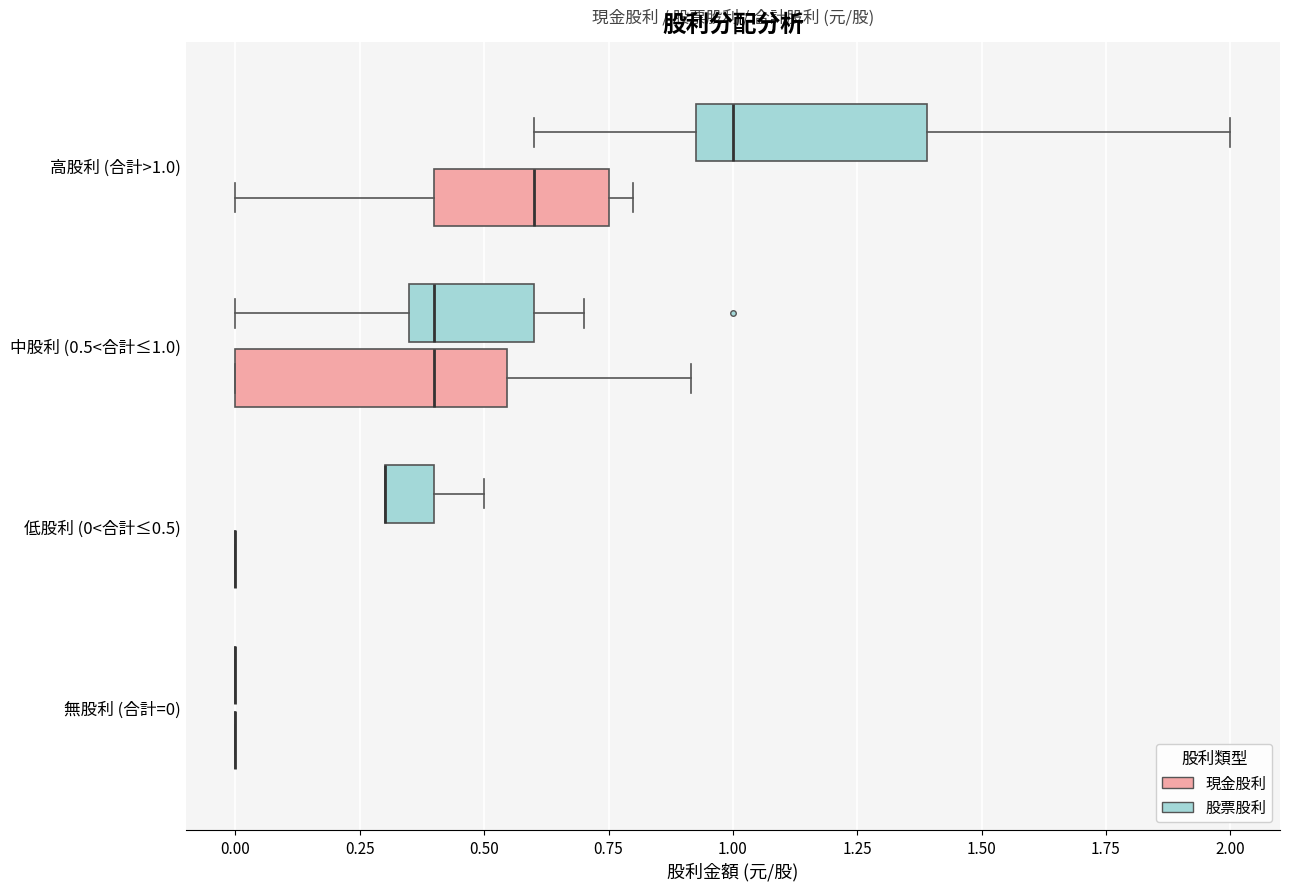

Reading bottom to top, read every box against the x-axis: the position of its median line, the range the box covers, and the ends of its whiskers. The values are not printed on the chart, so give them approximately, as read against the axis.

無股利 (合計=0) (現金股利): box collapsed to a line at 0.00, whiskers 0.00 to 0.00
無股利 (合計=0) (股票股利): box collapsed to a line at 0.00, whiskers 0.00 to 0.00
低股利 (0<合計≤0.5) (現金股利): box collapsed to a line at 0.00, whiskers 0.00 to 0.00
低股利 (0<合計≤0.5) (股票股利): median 0.30 (drawn on the box's left edge), box 0.30 to 0.40, whiskers 0.30 to 0.50
中股利 (0.5<合計≤1.0) (現金股利): median 0.40, box 0.00 to 0.55, whiskers 0.00 to 0.90
中股利 (0.5<合計≤1.0) (股票股利): median 0.40, box 0.35 to 0.60, whiskers 0.00 to 0.70
高股利 (合計>1.0) (現金股利): median 0.60, box 0.40 to 0.75, whiskers 0.00 to 0.80
高股利 (合計>1.0) (股票股利): median 1.00, box 0.95 to 1.40, whiskers 0.60 to 2.00